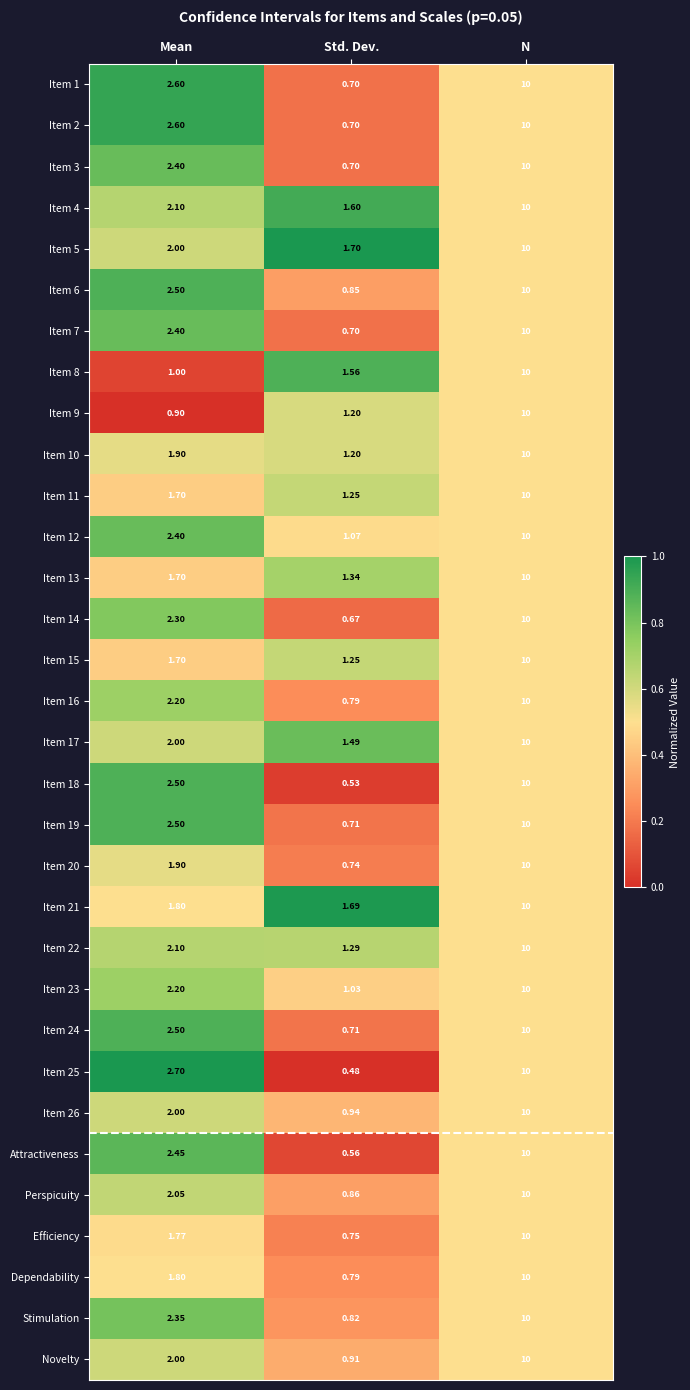

At which category does the chart reach its peak across all series?

N